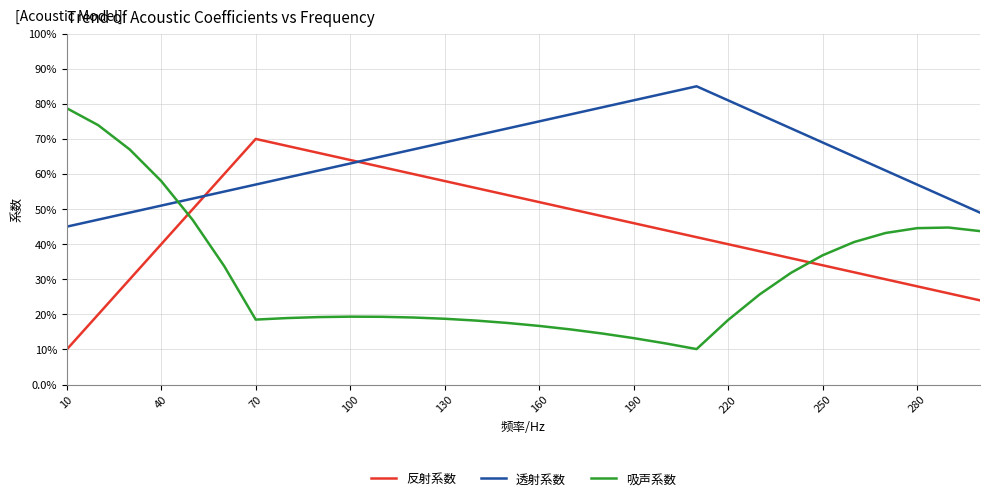

What are all the series names shown in the legend?

反射系数, 透射系数, 吸声系数